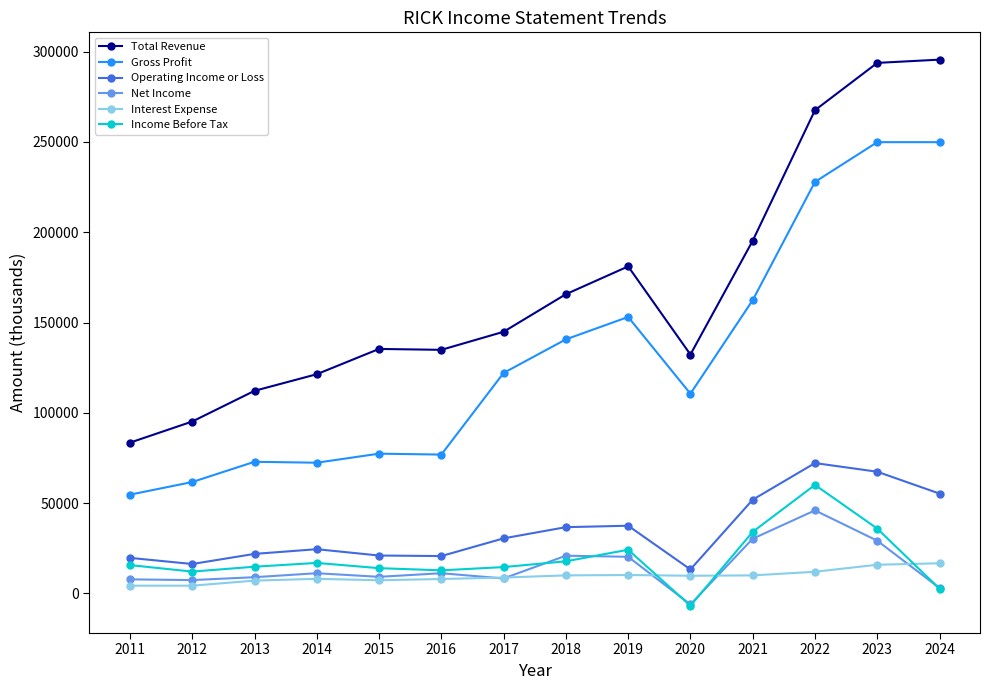

What is the difference between the maximum and minimum values in the Income Before Tax series?

66900